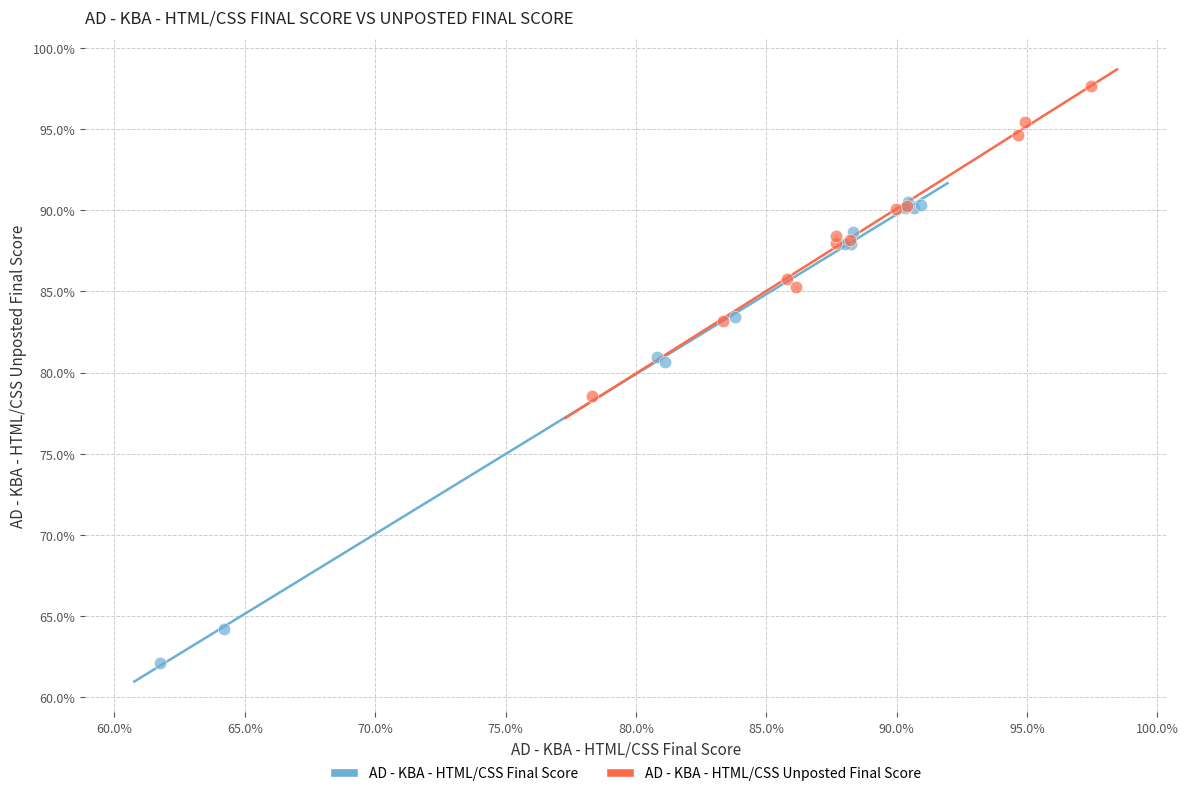

Which series contains the highest Y value?

AD - KBA - HTML/CSS Unposted Final Score